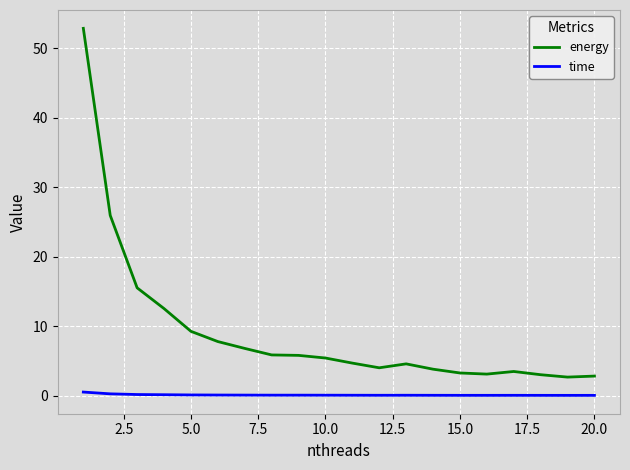

Rank the series by their maximum value, from highest to lowest.

energy, time